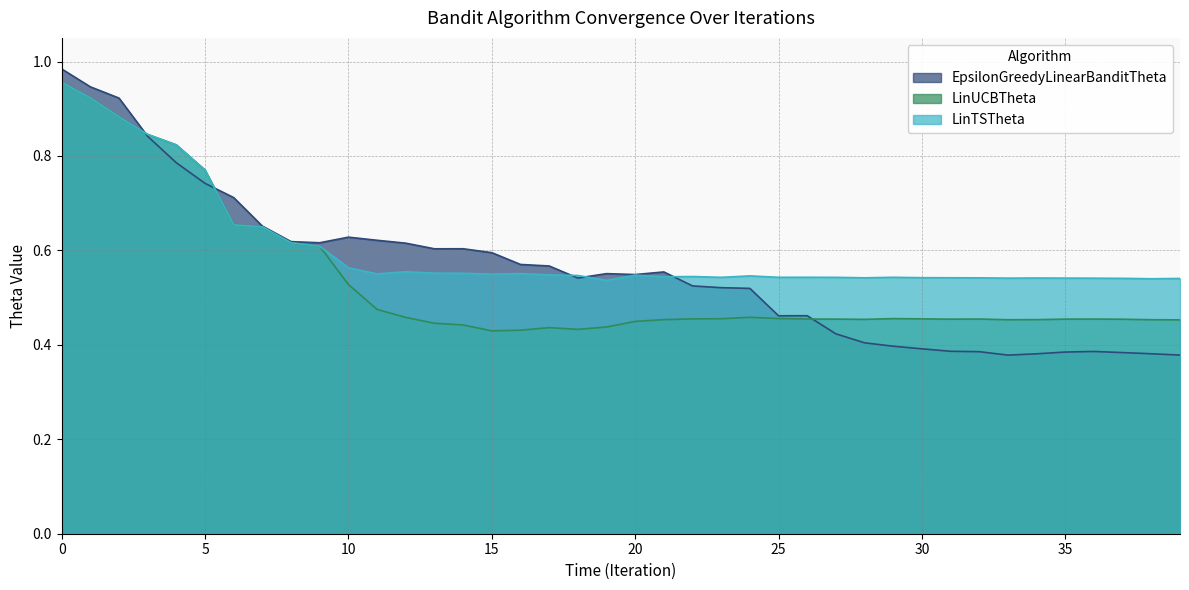

At 19, list the series in order from smallest to largest.

LinUCBTheta, LinTSTheta, EpsilonGreedyLinearBanditTheta